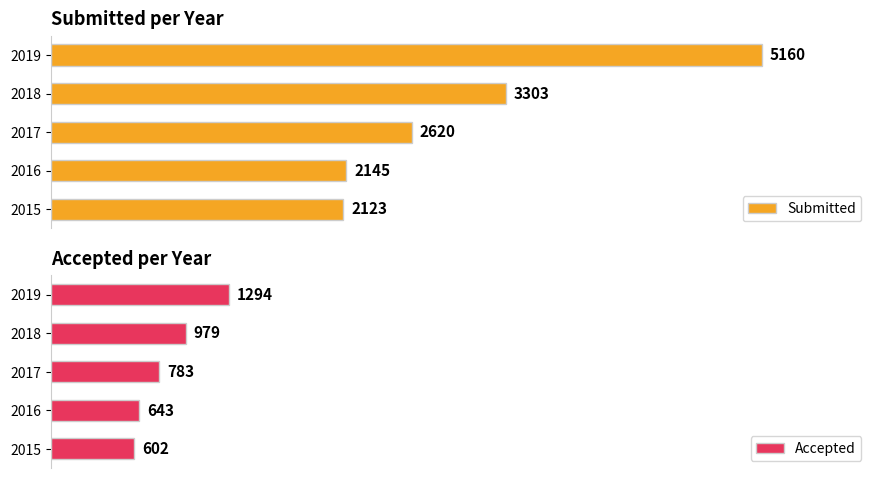

List the labels in order of Accepted value, largest first.

2019, 2018, 2017, 2016, 2015